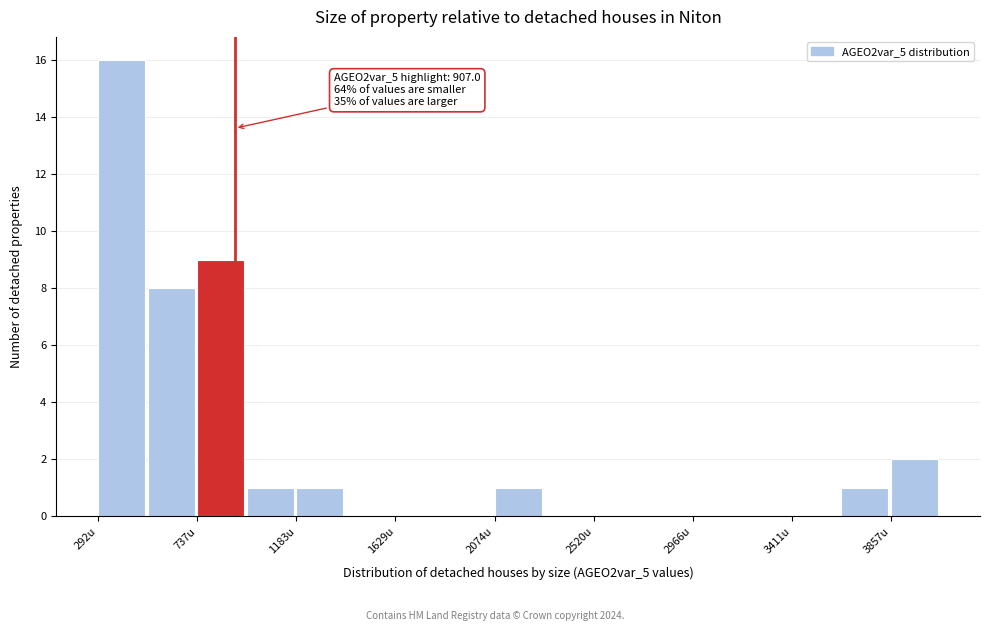

Over which range of the x-axis is the bar tallest?

300 to 500